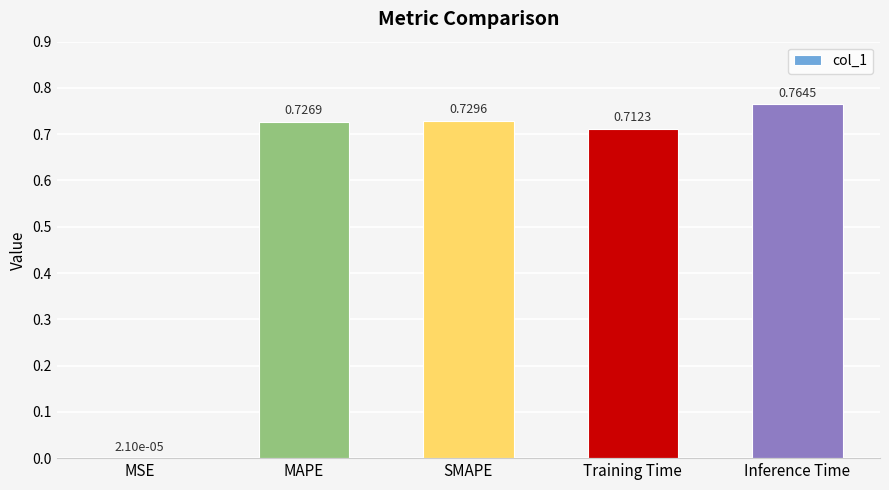

What is the sum of all values?

2.9